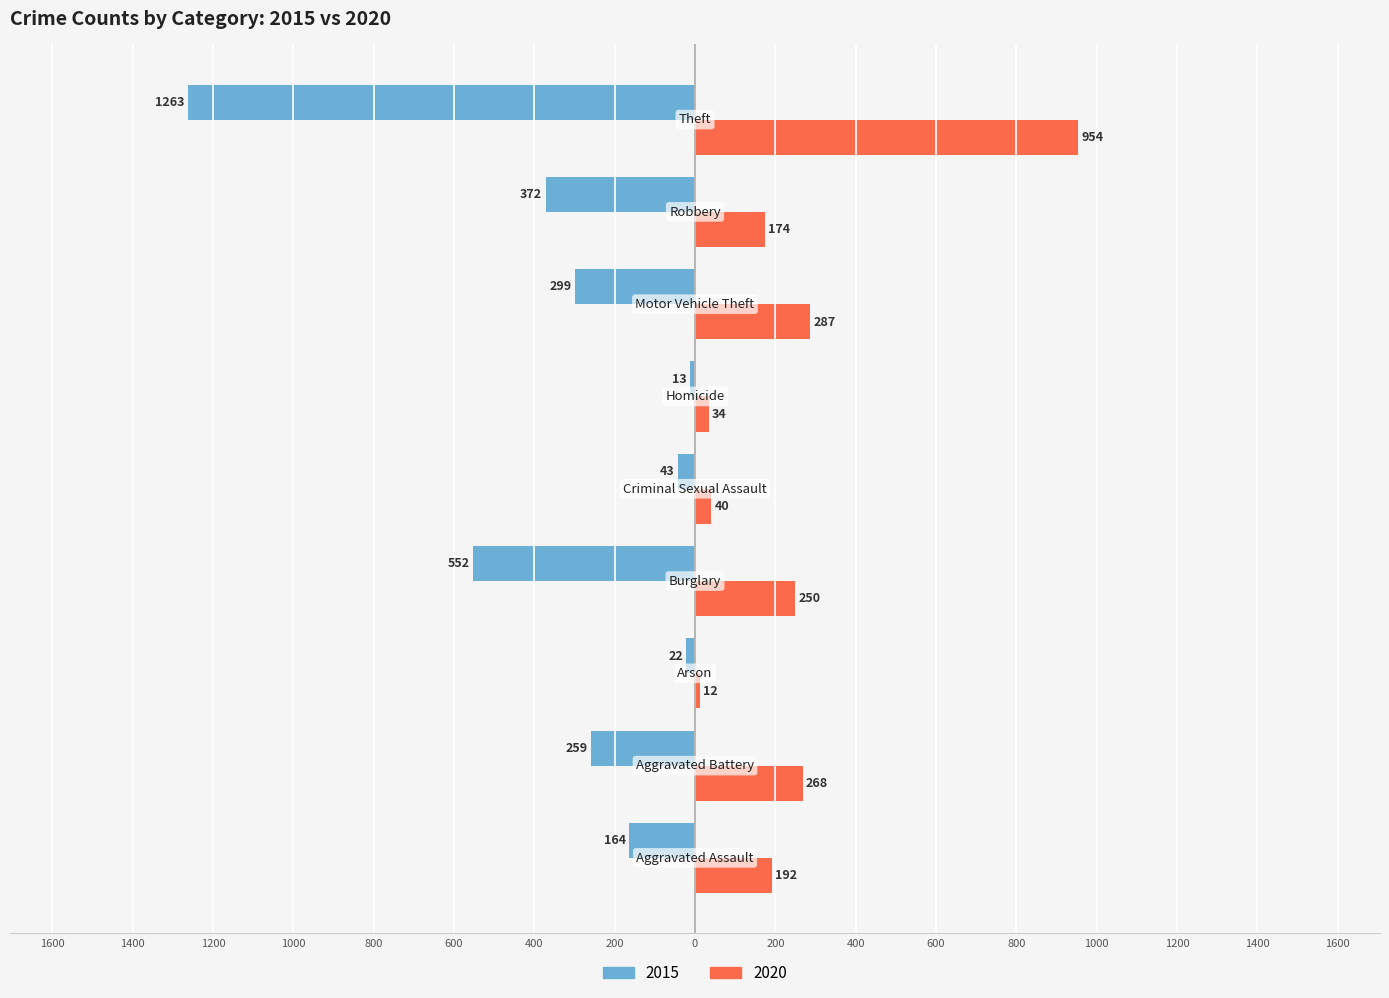

What are all the series names shown in the legend?

2015, 2020